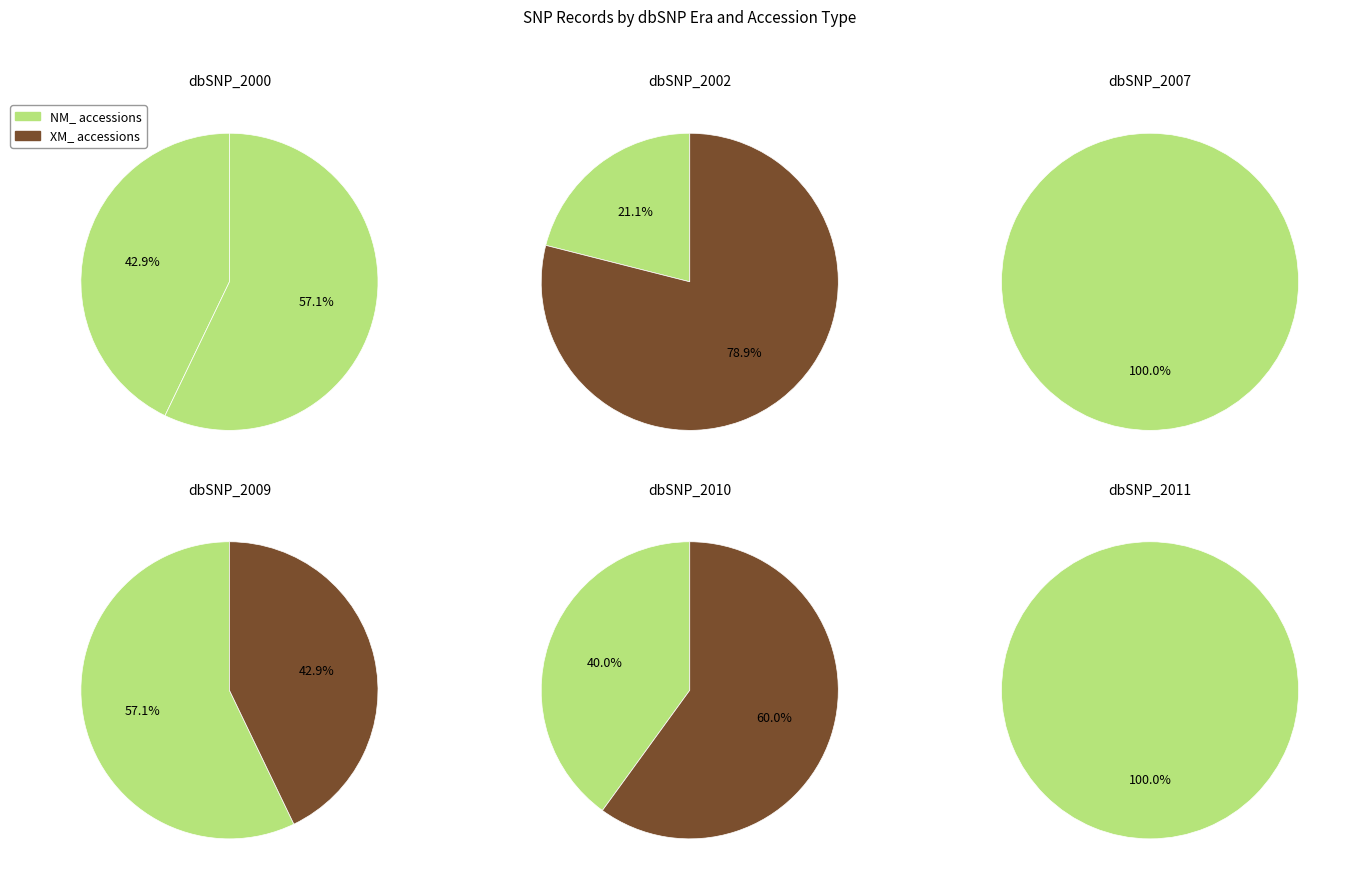

To the nearest percent, what is the combined percentage of dbSNP_2000 and dbSNP_2010?

29%